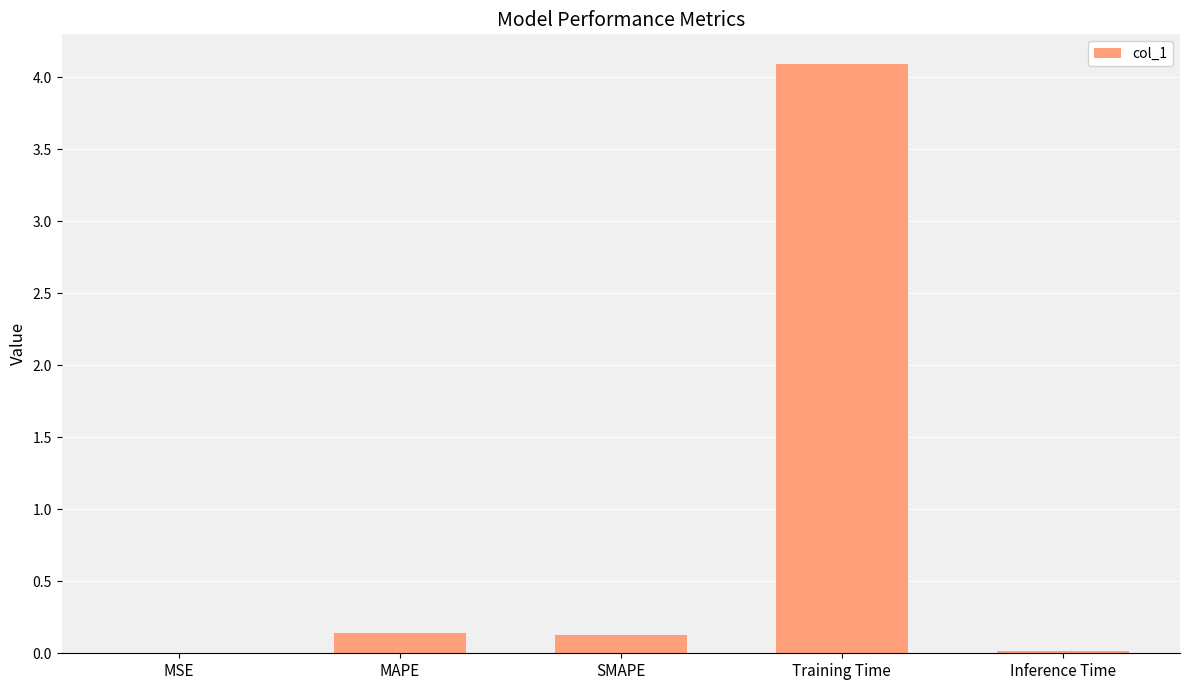

What is the sum of all values?

4.4